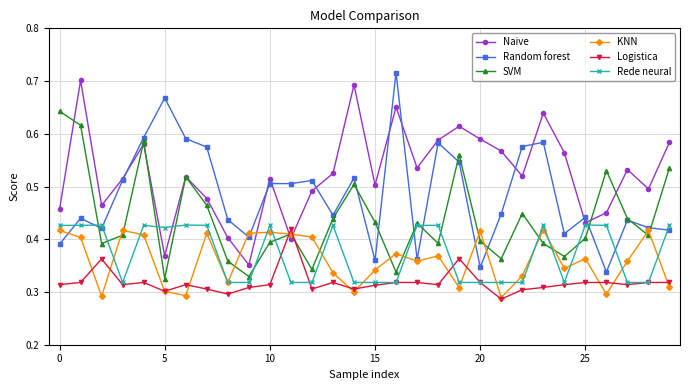

True or false: Logistica has more than 1 points higher than both neighbors.

True